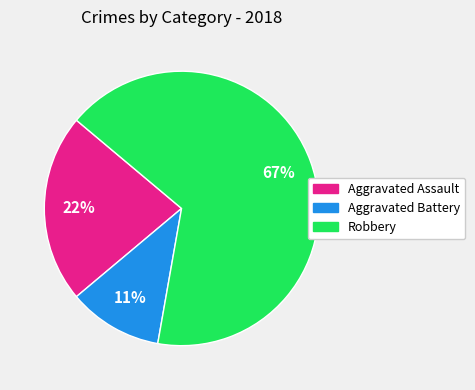

How many segments does this pie chart have?

3